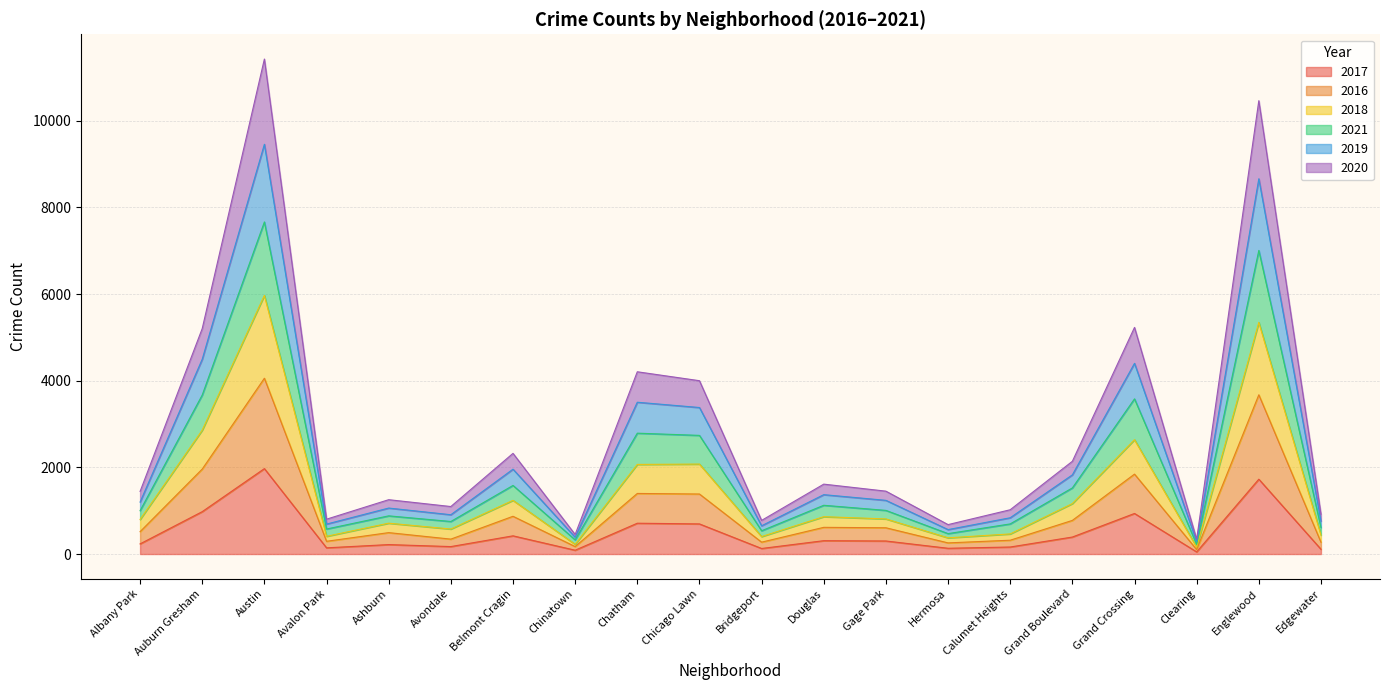

What is the total value across all series at Austin?

11423